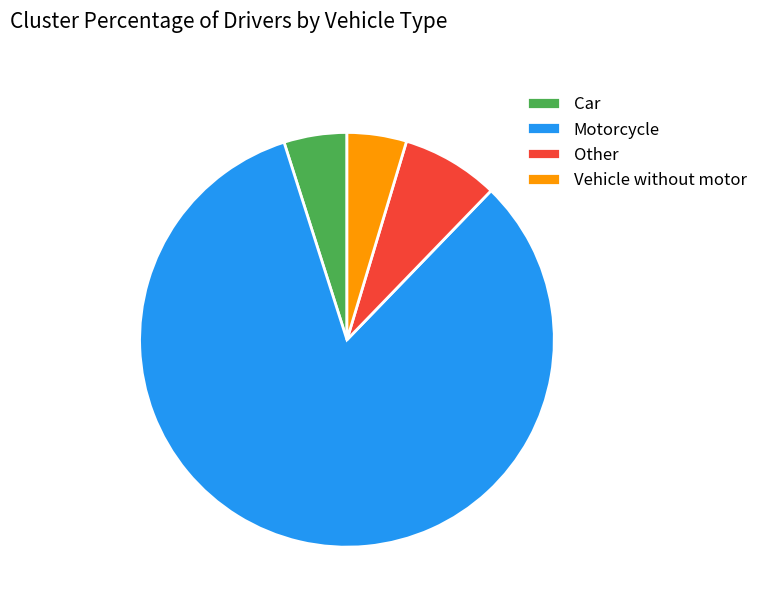

Do Other and Car together represent more than half of the pie?

No